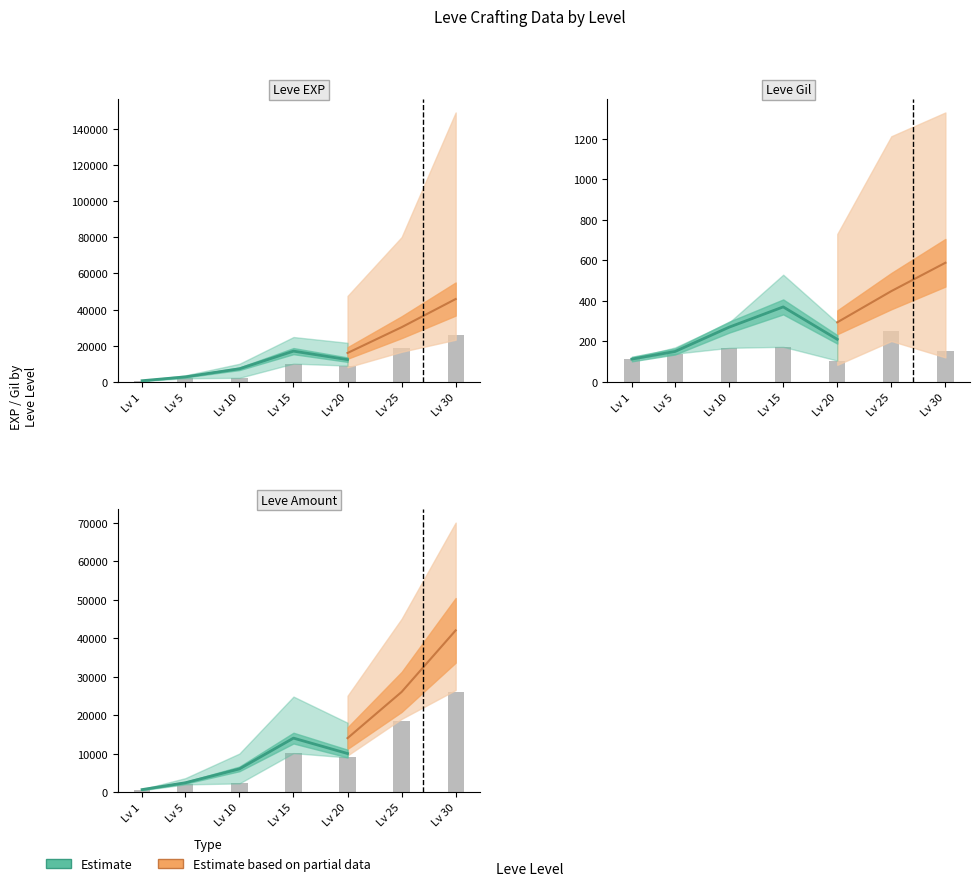

How many bars are there in total?

7